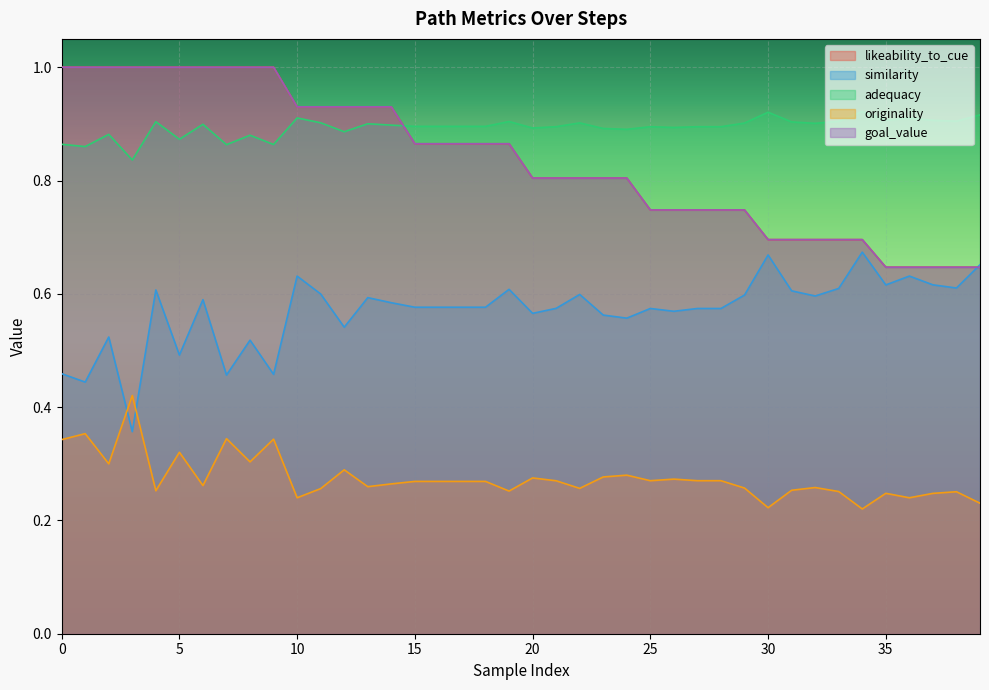

True or false: adequacy has a value of 0.9 at 15.

True